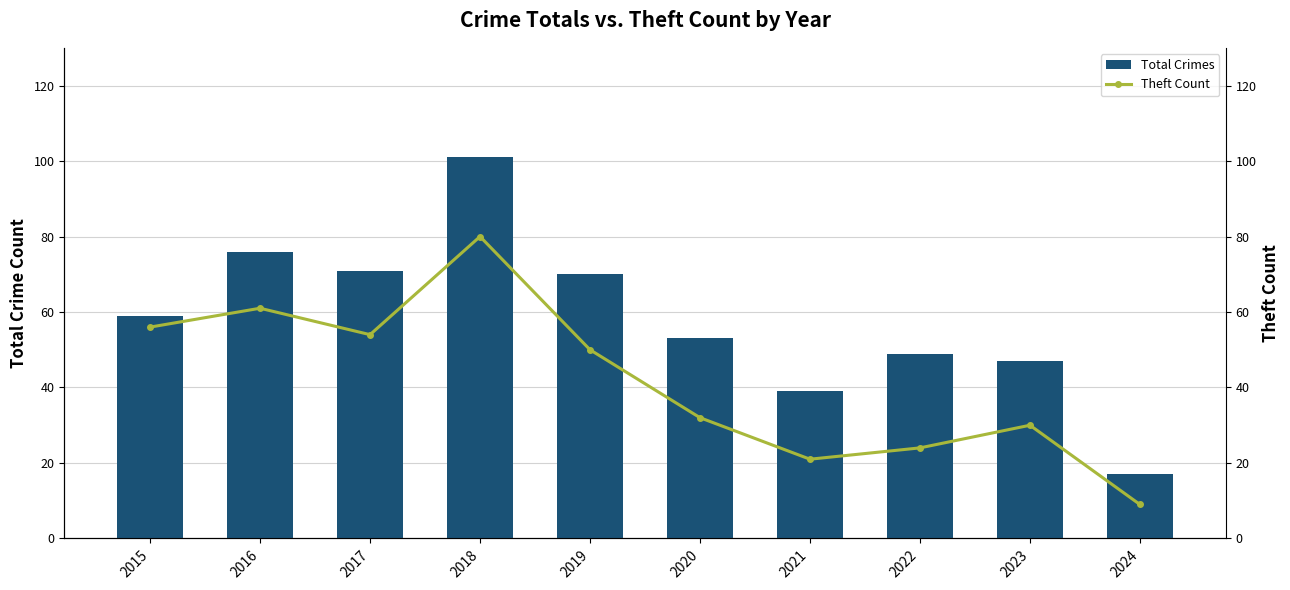

Which has a higher value, 2018 or 2022?

2018